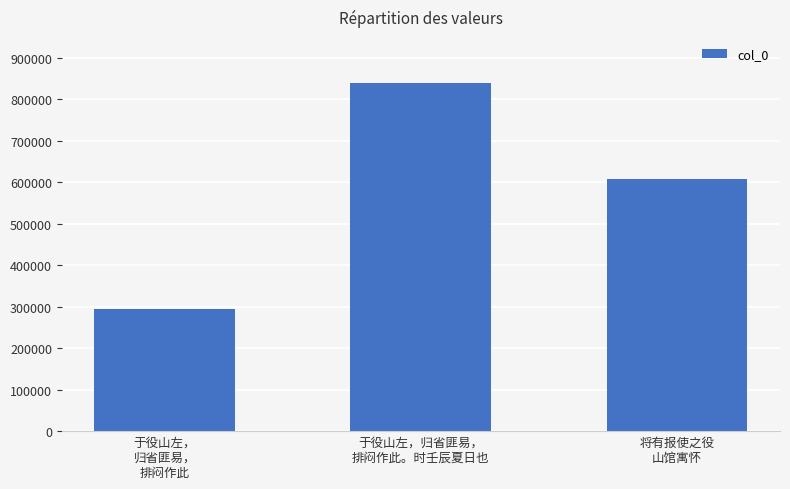

What is the average value?

580858